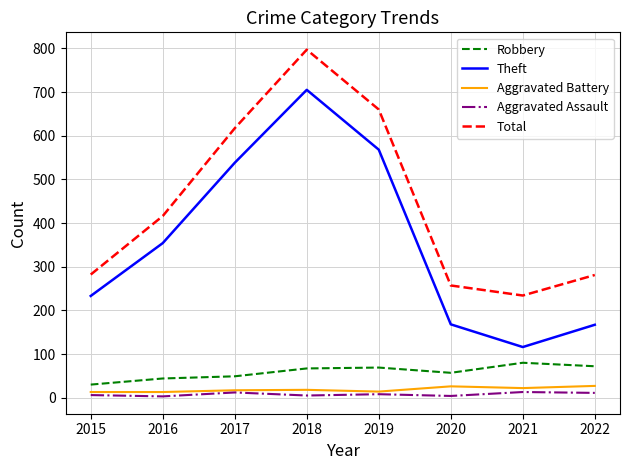

At how many categories does at least one series exceed 313?

4